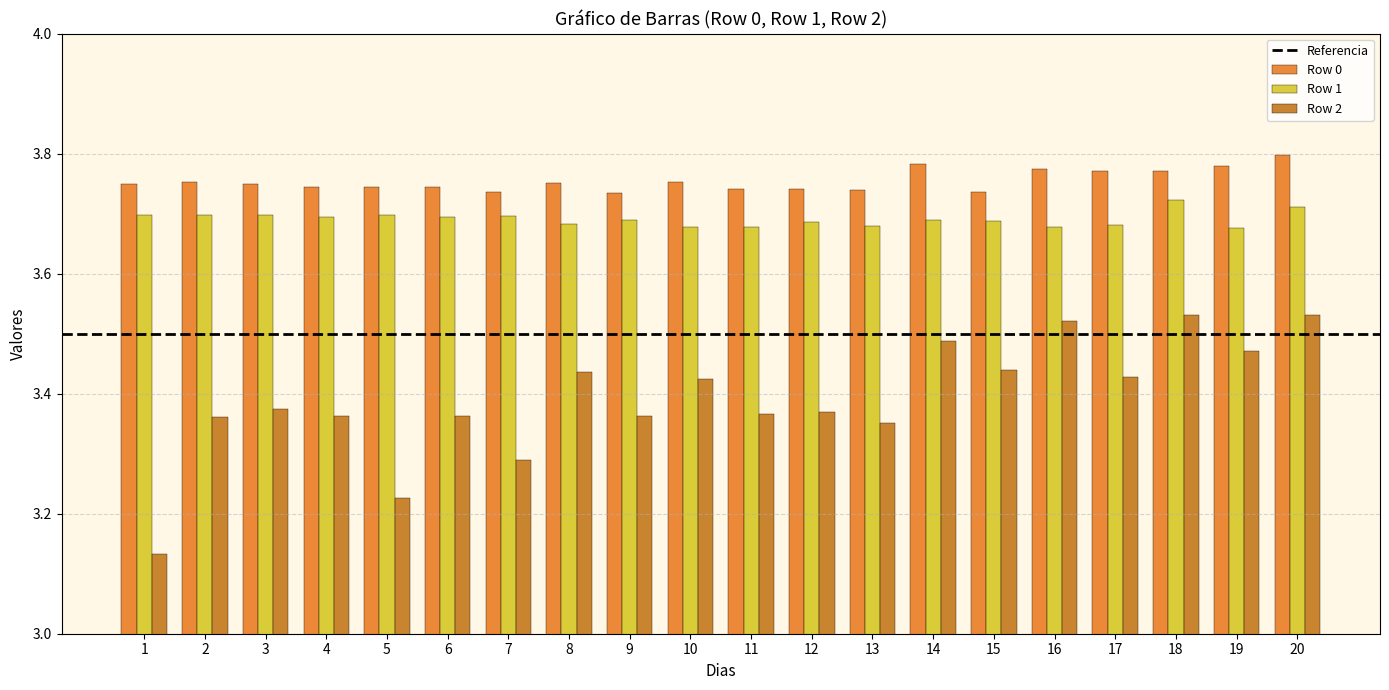

The value of Row 0 at 7 is 1.9. True or false?

False